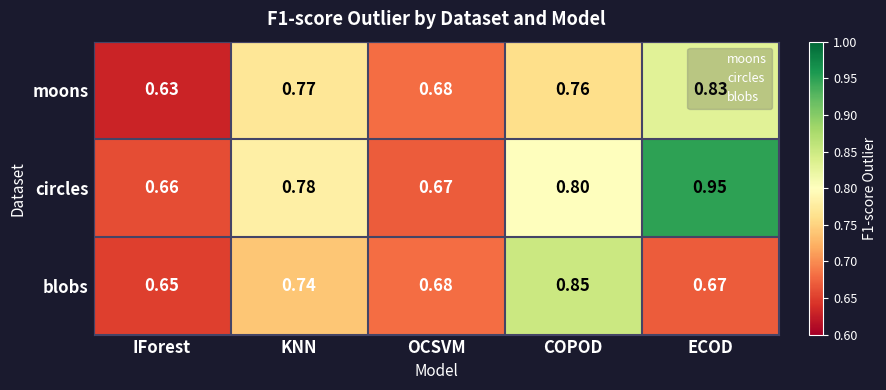

At which category is the sum across all series the highest?

ECOD